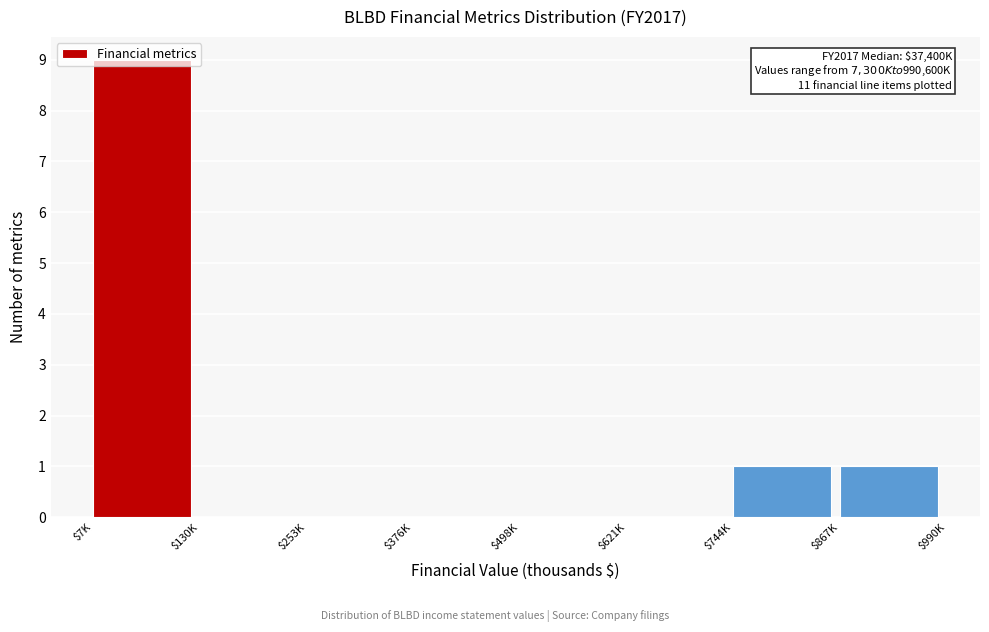

The chart shows a value of 9 at $7K. True or false?

True